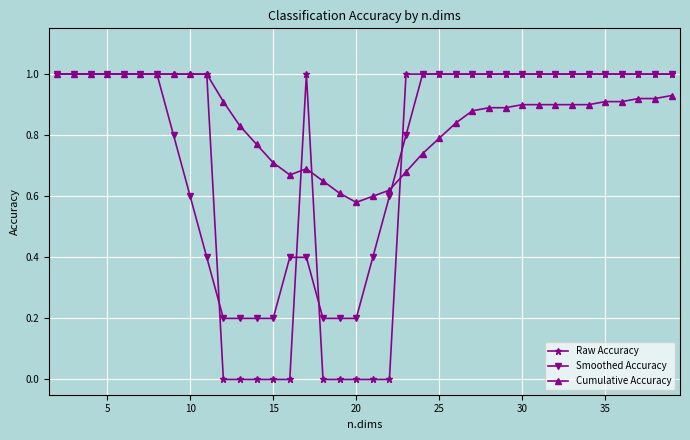

Which series has the widest spread of values?

Raw Accuracy